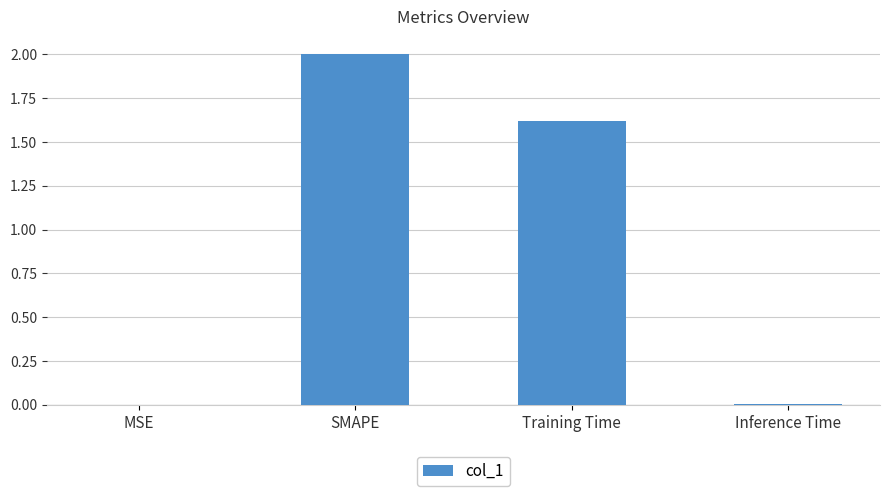

At which label is the value closest to 1?

Training Time